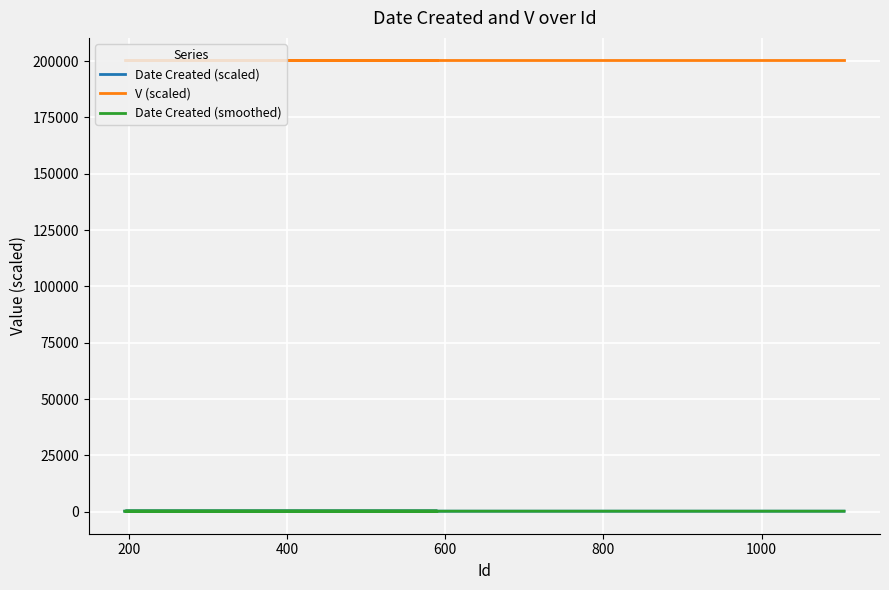

True or false: Date Created (smoothed) has more than 1 interior local peaks.

False